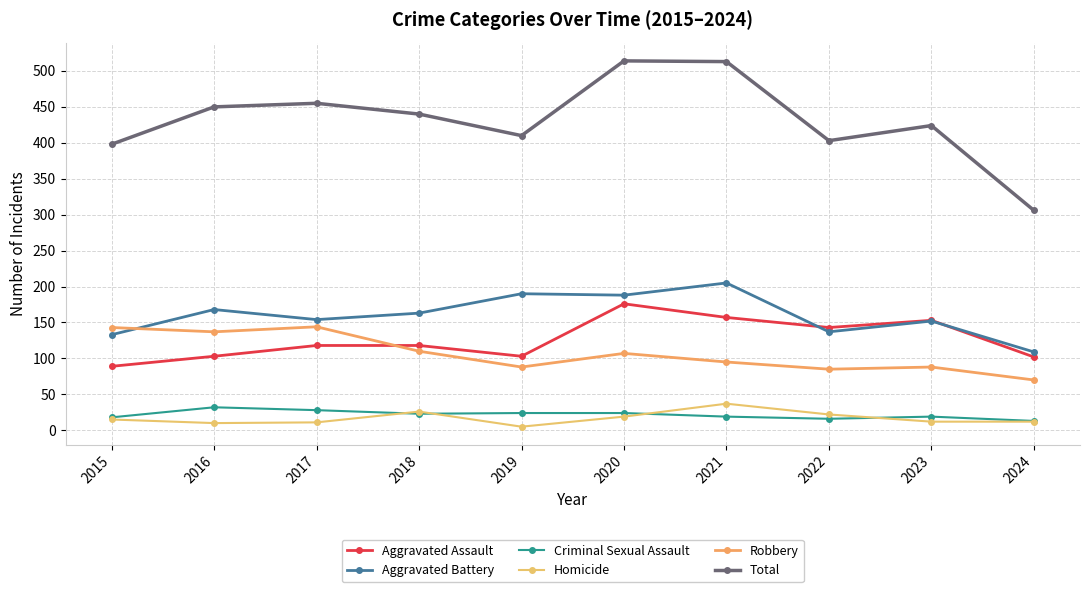

At which label does Homicide first exceed 15?

2018